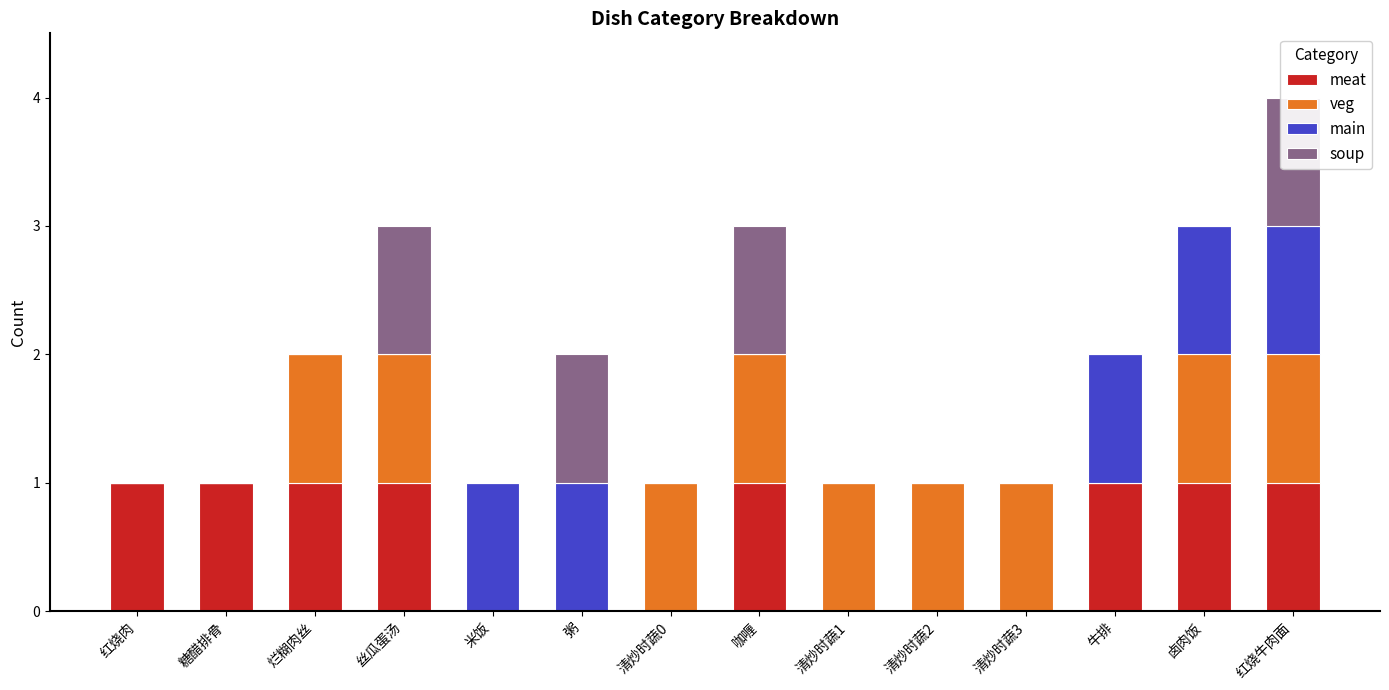

How many bars are there in total?

56